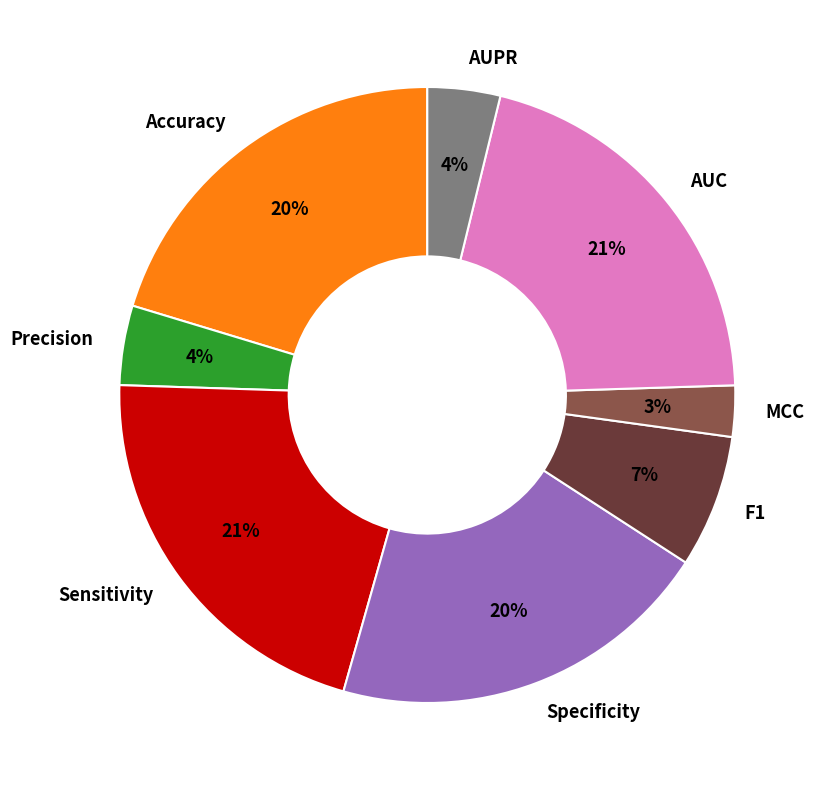

To the nearest percent, what percentage of the pie is AUC?

21%